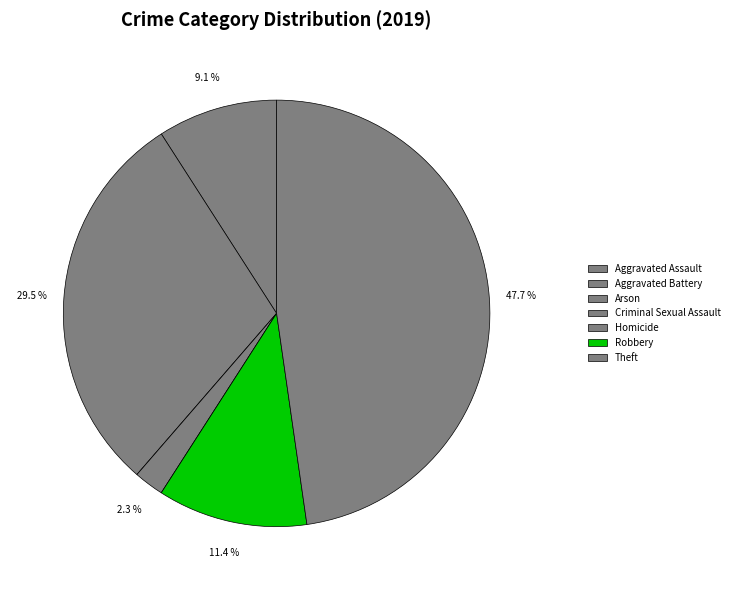

Is there any slice that represents more than half of the pie?

No